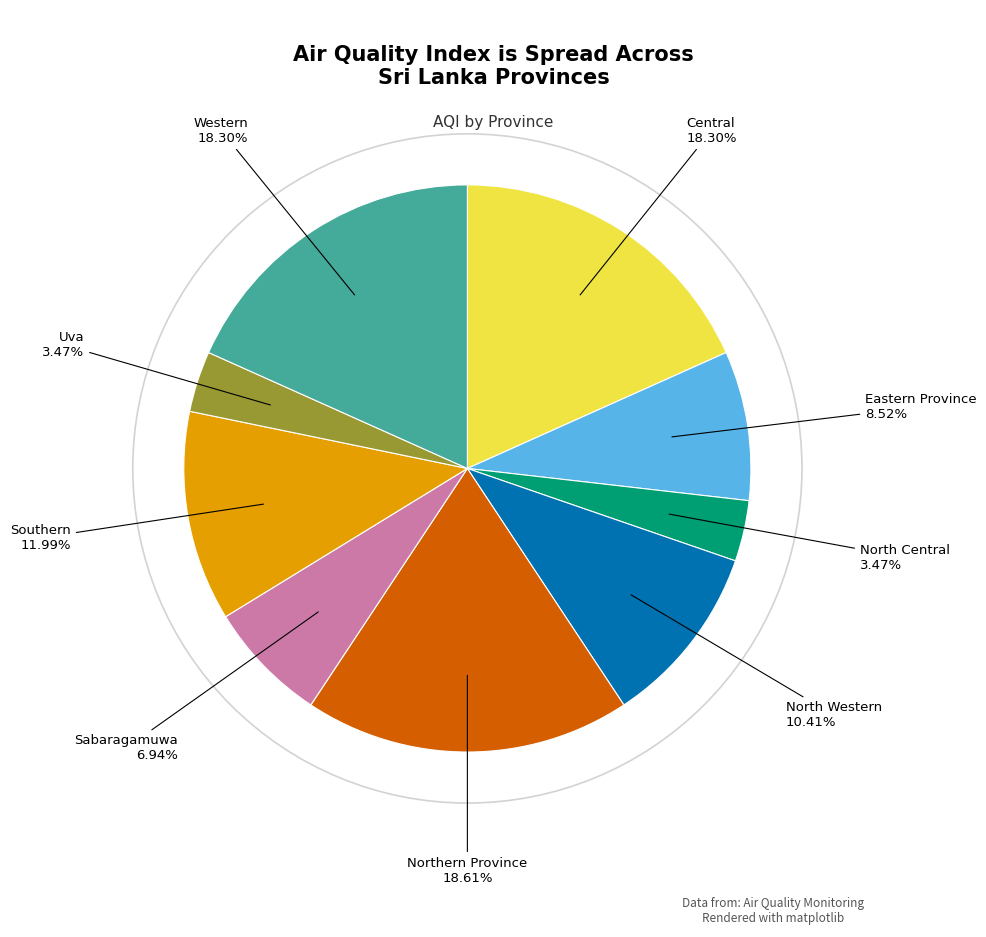

Is there a majority slice in this chart?

No